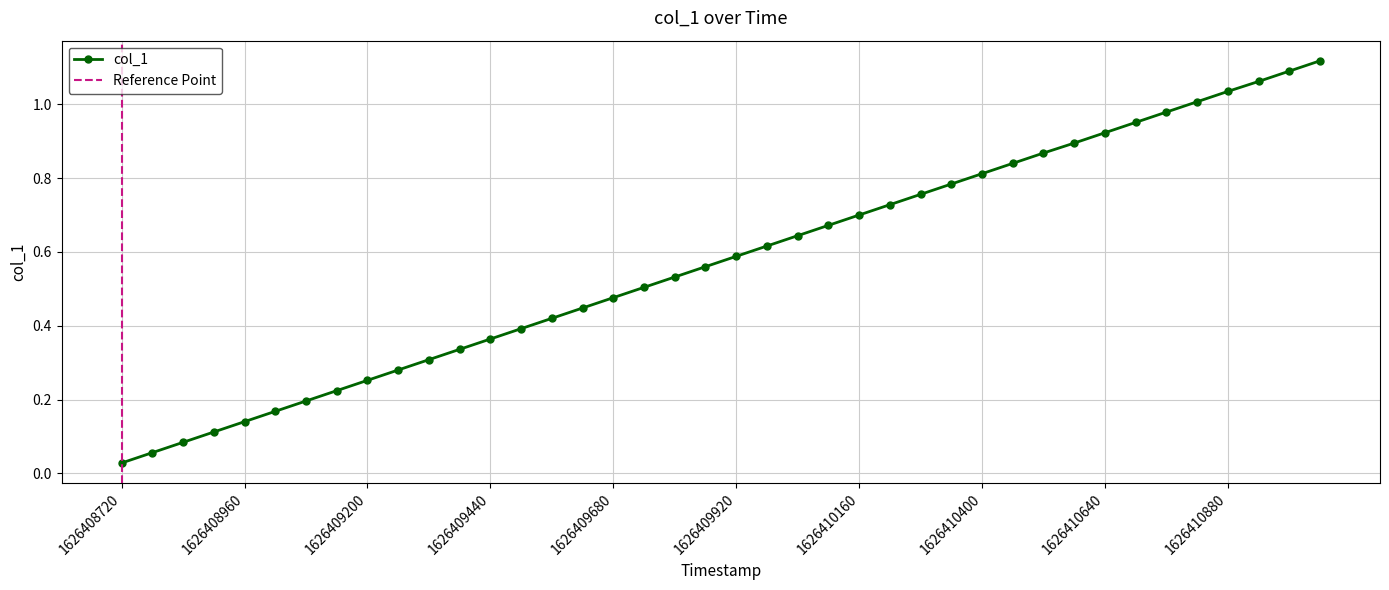

True or false: the data shows 1.3 at 1626410460.

False